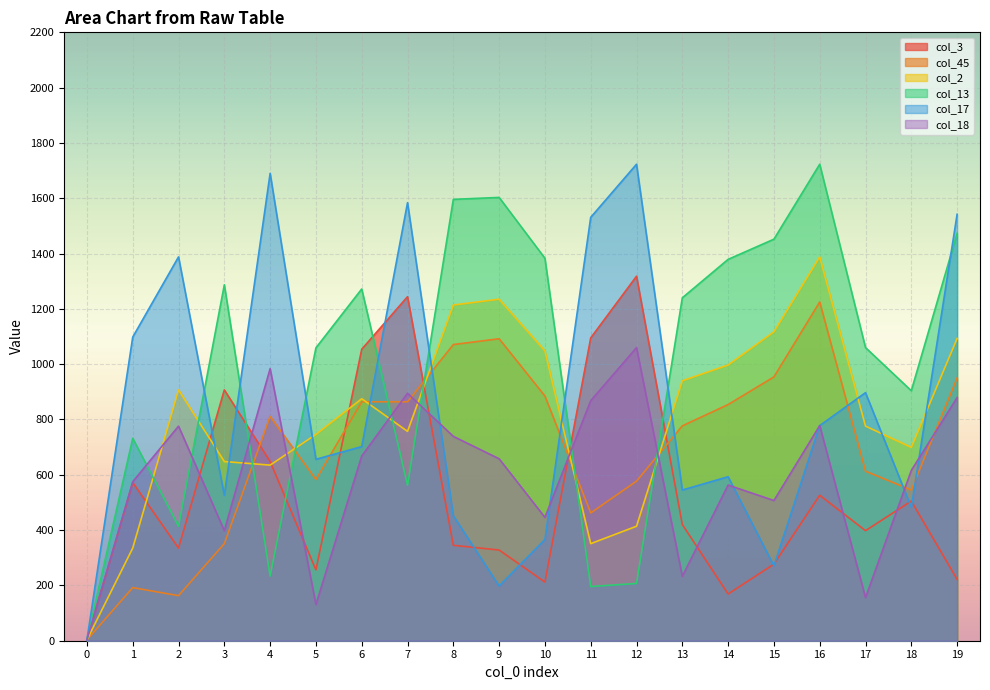

What is the difference between the maximum and minimum values in the col_3 series?

1315